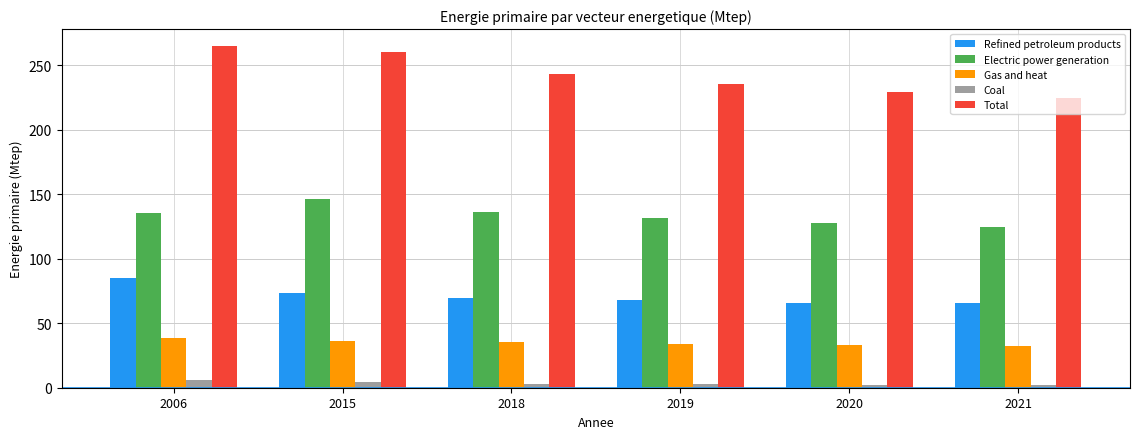

How many data points in Total are above 243?

3